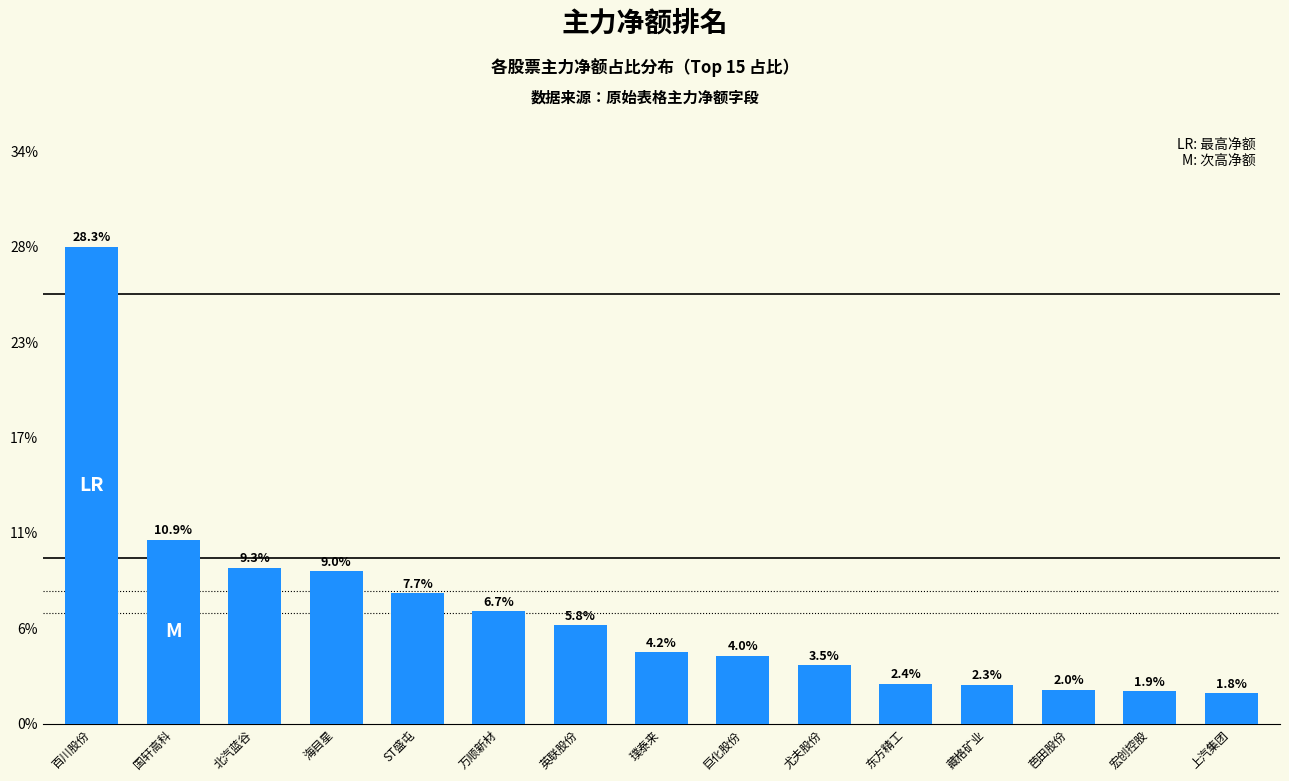

What is the ratio of the value at 芭田股份 to the value at 上汽集团?

1.1